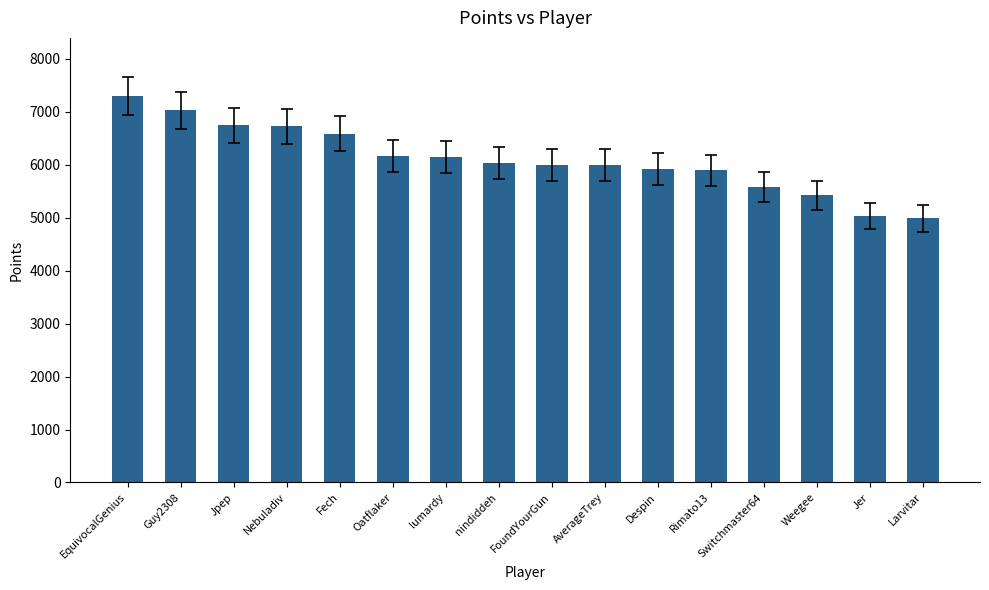

What is the label of the 10th bar from the right?

lumardy